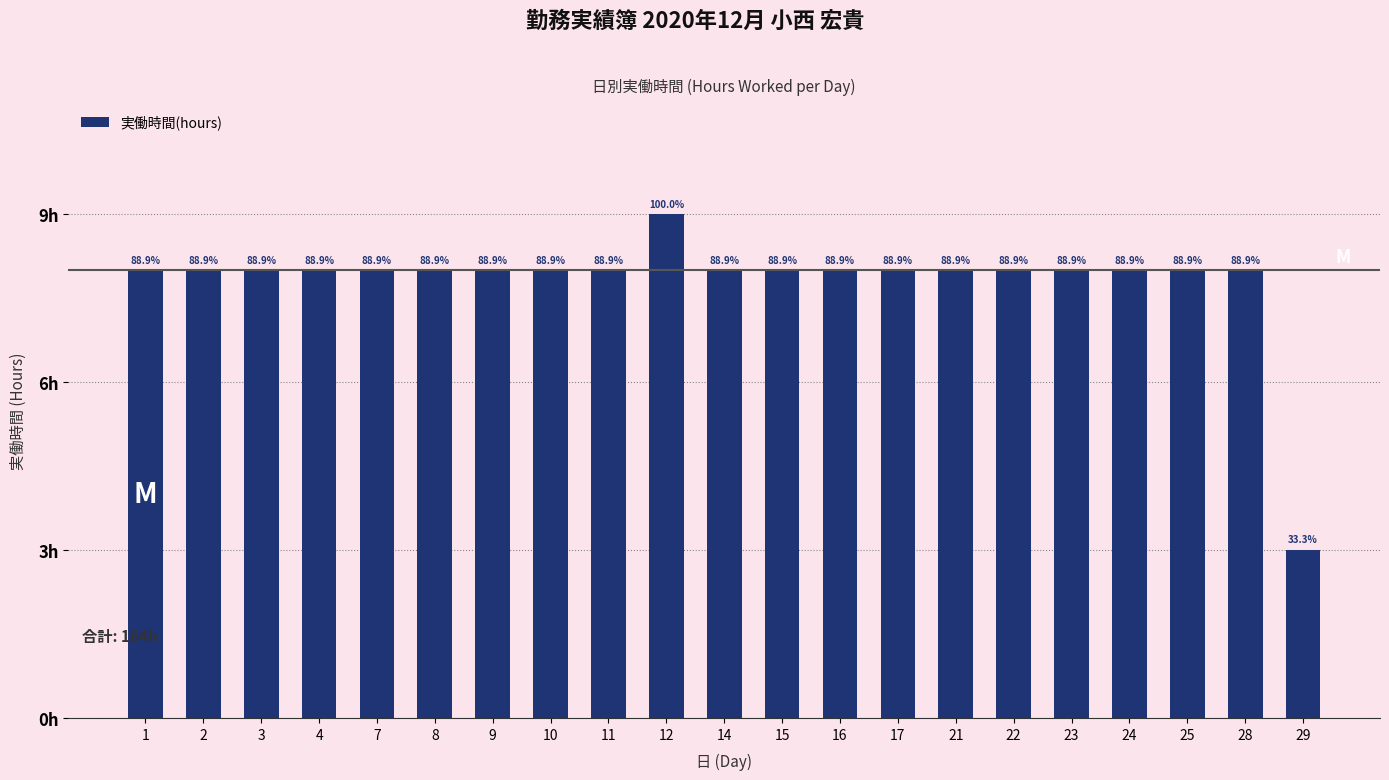

Which label corresponds to the smallest value in the chart?

29